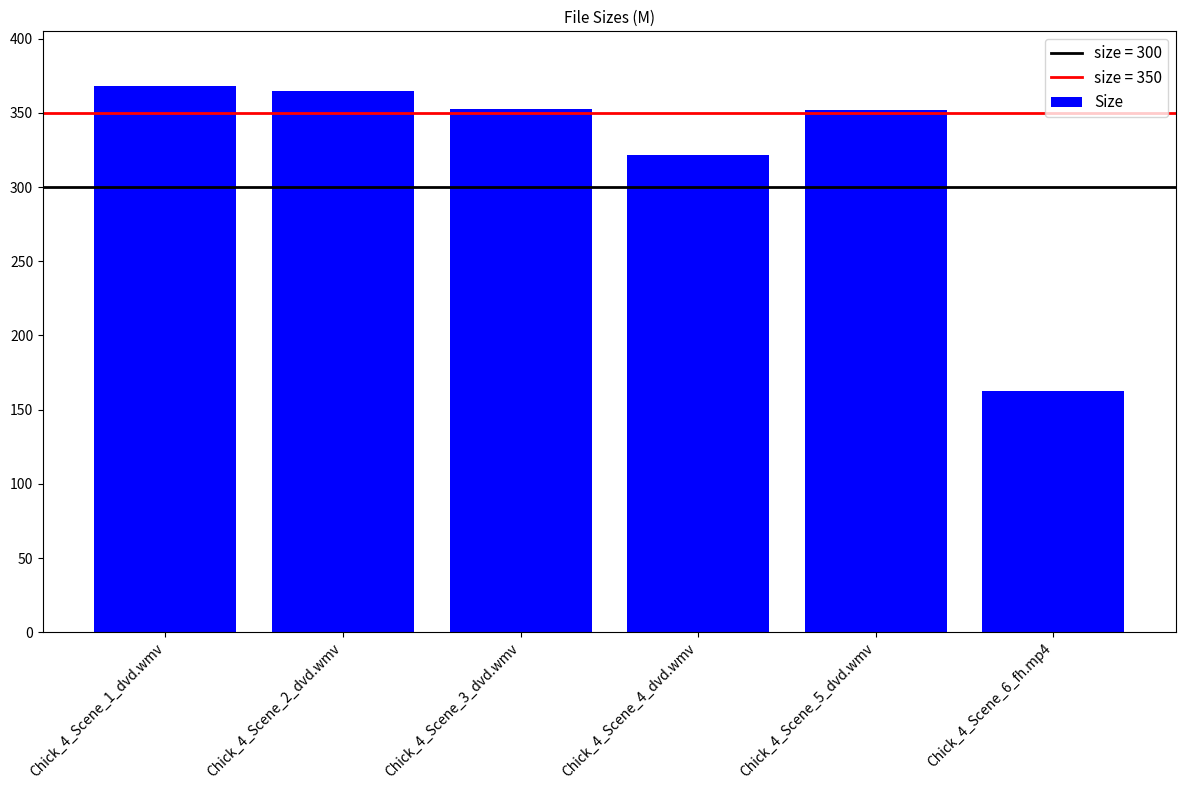

What is the difference between the maximum and minimum values?

205.7